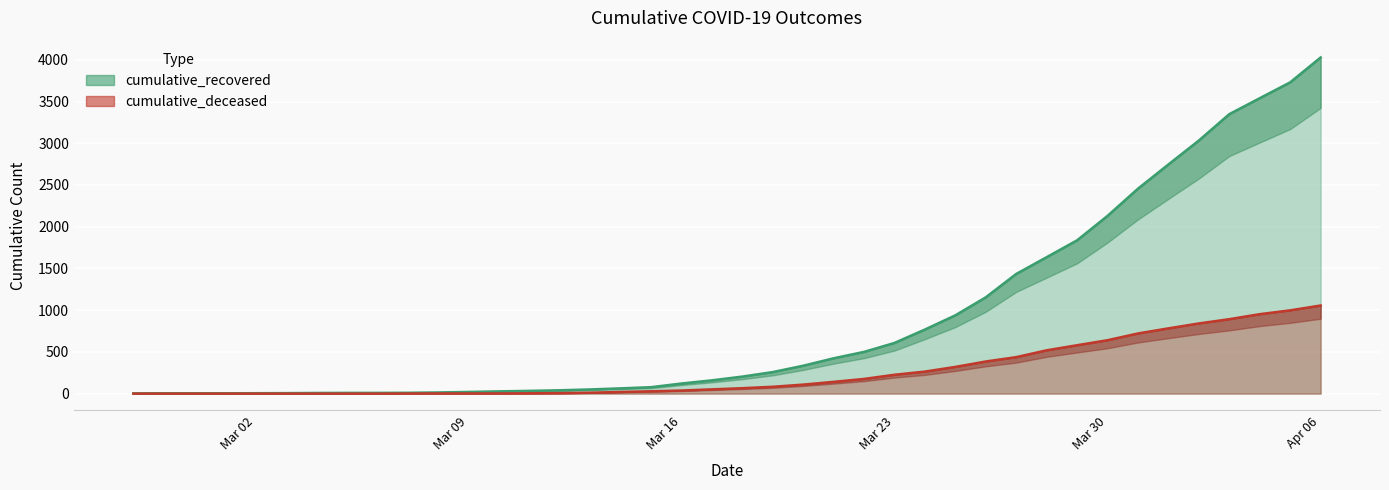

The value of cumulative_recovered at 2020-03-06 is 9. True or false?

True